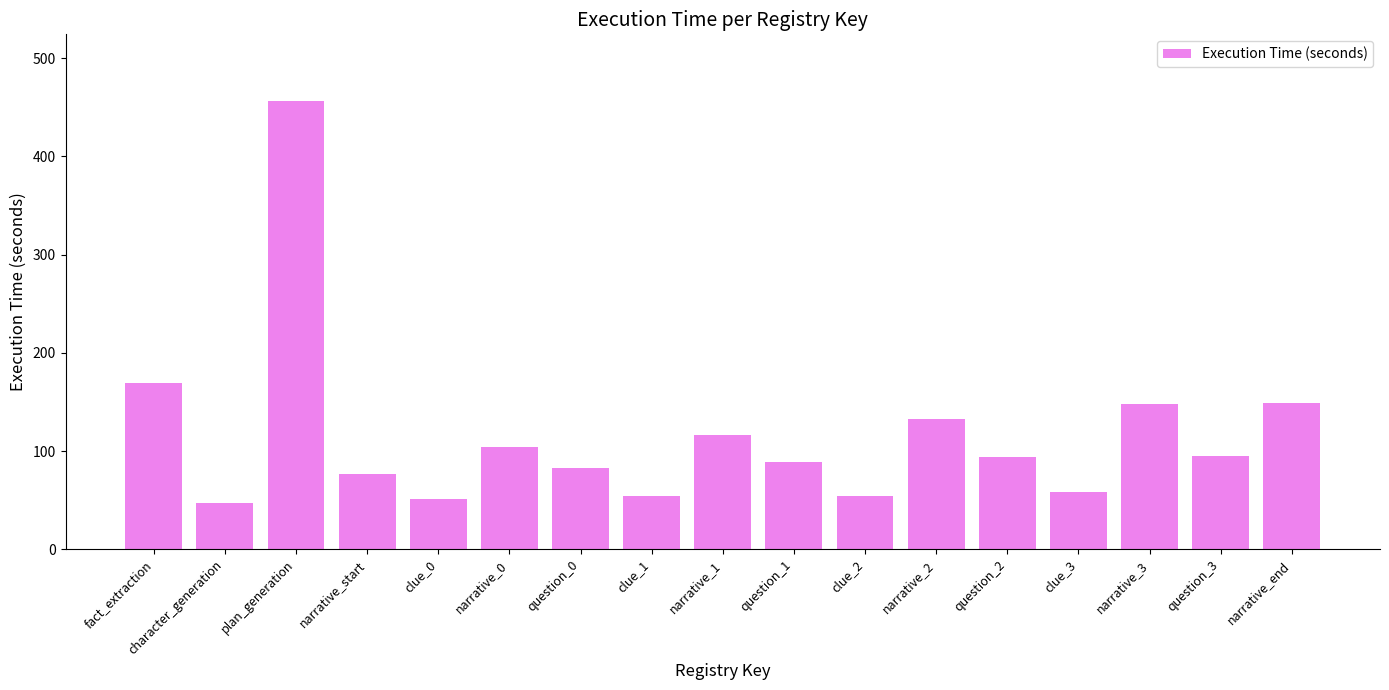

The chart shows a value of 82.6 at question_0. True or false?

True